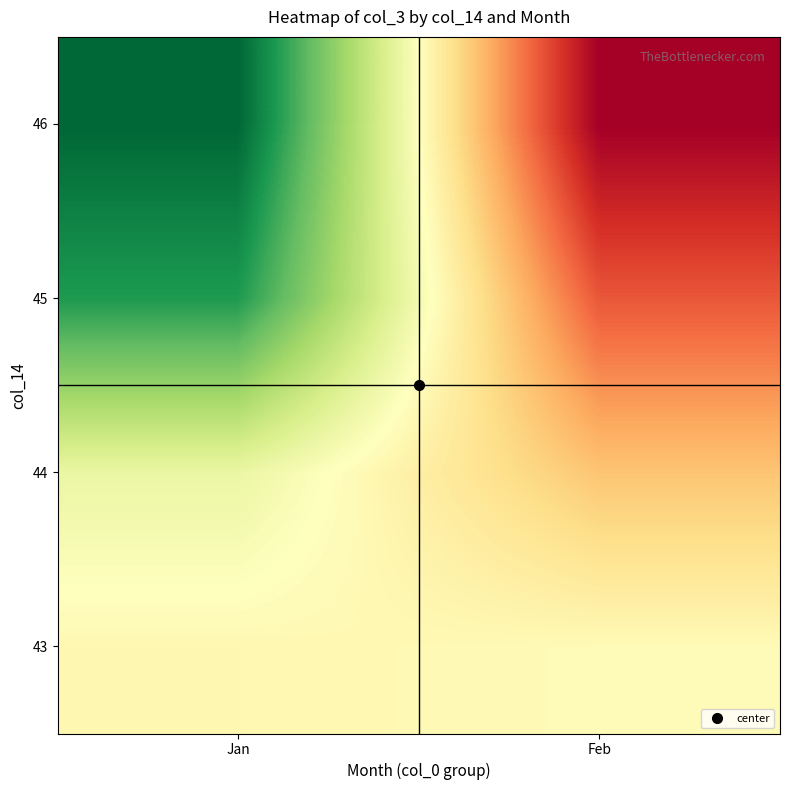

Reading left to right, list all the values displayed in this chart.

row_0: Jan=104681369.6	Feb=106699606.0
row_1: Jan=121244568.6	Feb=76359494.0
row_2: Jan=196025241.1	Feb=36537424.0
row_3: Jan=219706416.0	Feb=0.0